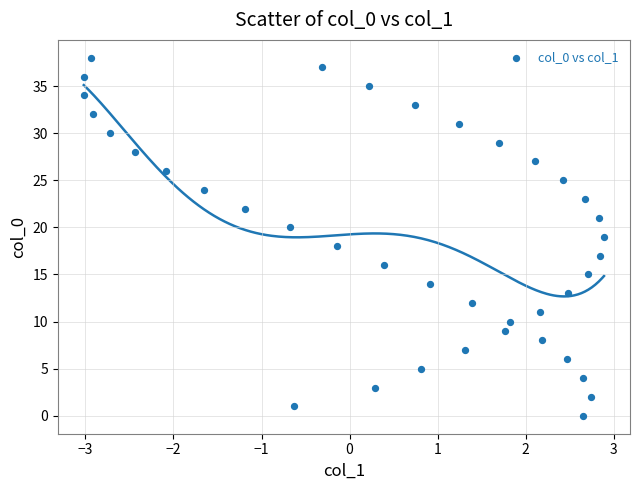

What is the range of Y values (max minus min)?

38